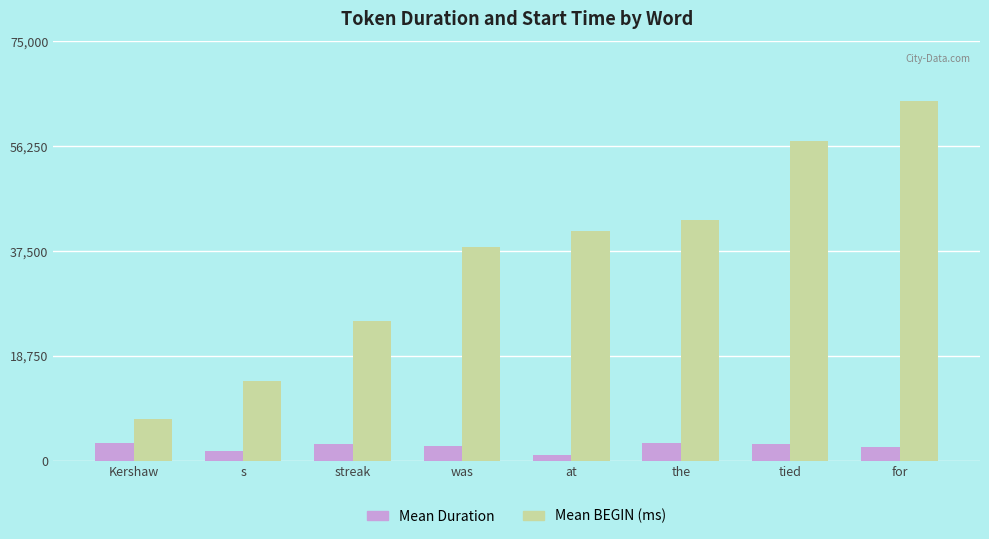

What is the sum of the Mean Duration values at tied and Kershaw?

6018